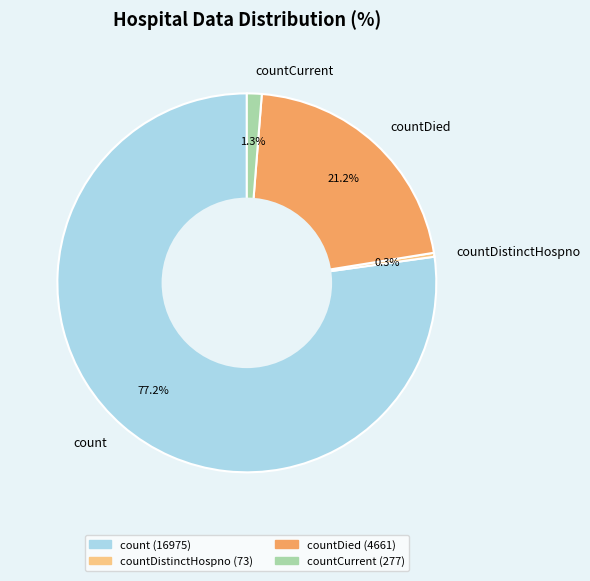

Is it true that countDistinctHospno is 12% of the pie?

False